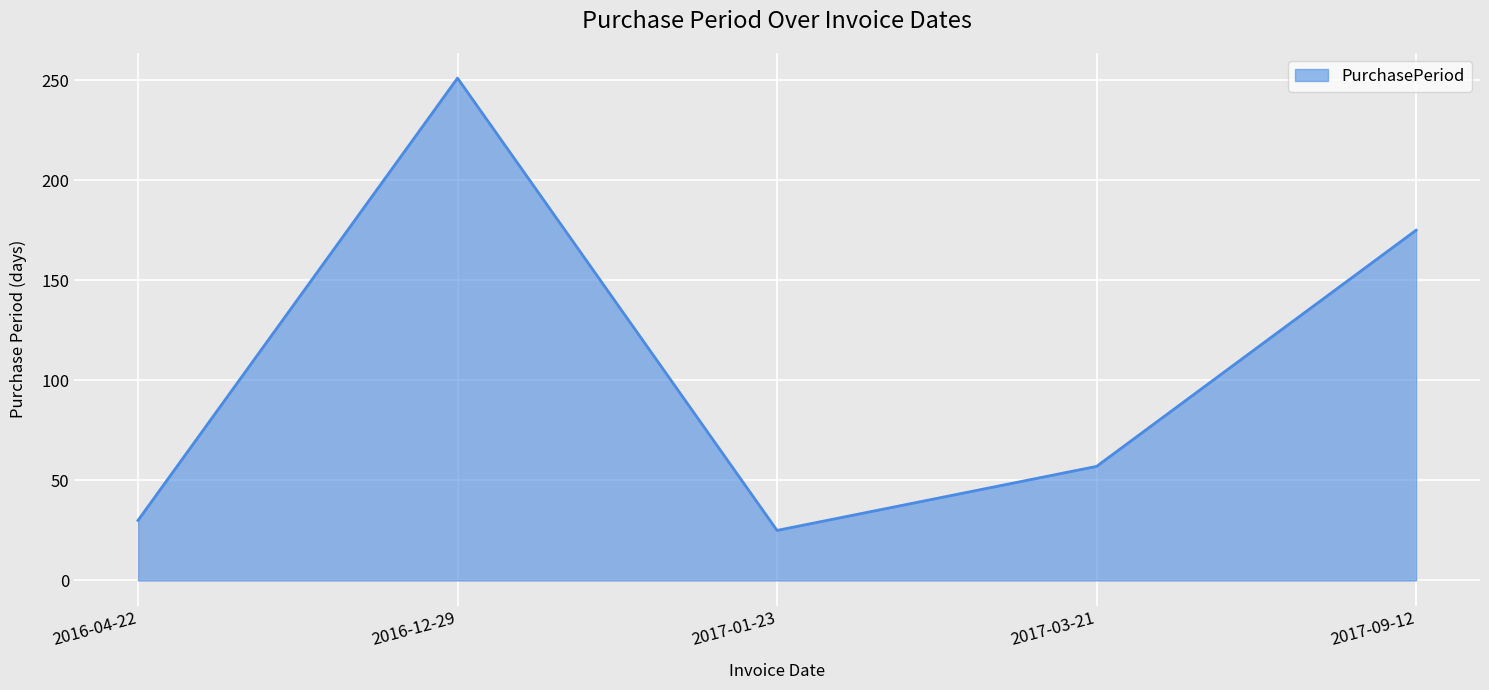

List the labels in order of value, largest first.

2016-12-29, 2017-09-12, 2017-03-21, 2016-04-22, 2017-01-23